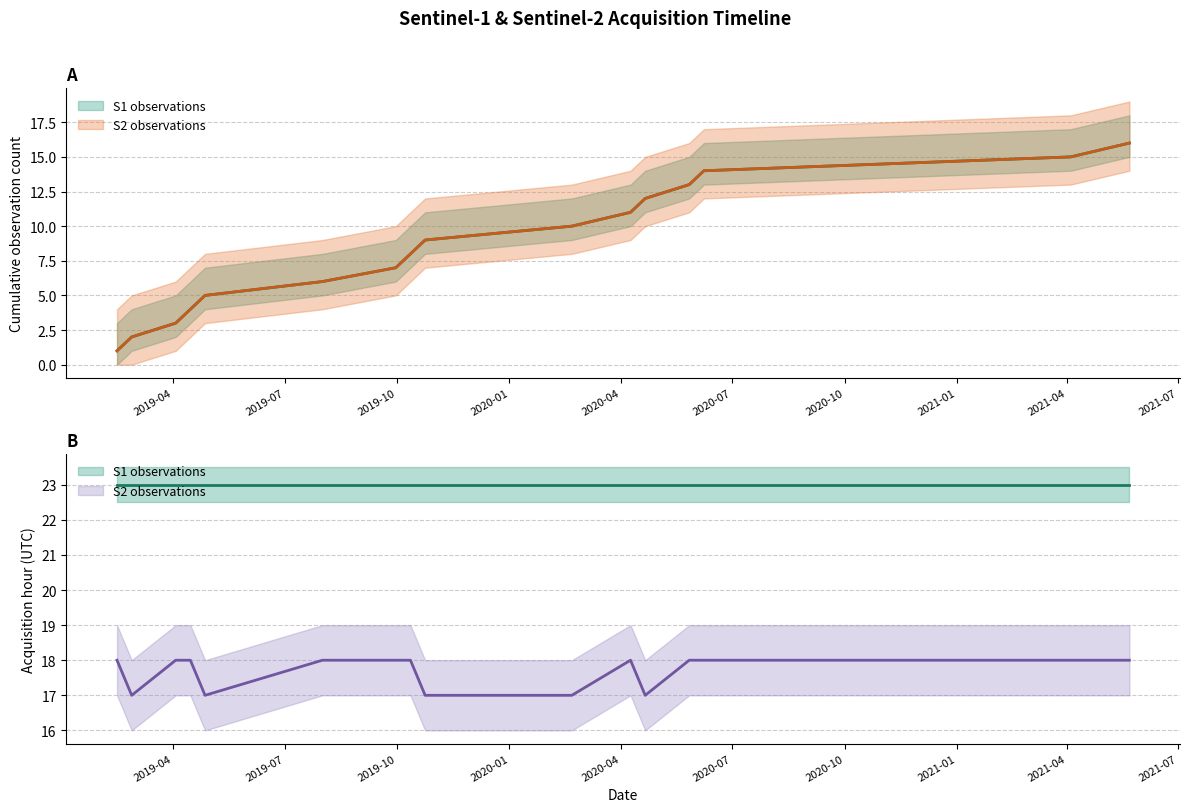

The S1 observations series shows 9 at 2019-10-24. True or false?

True